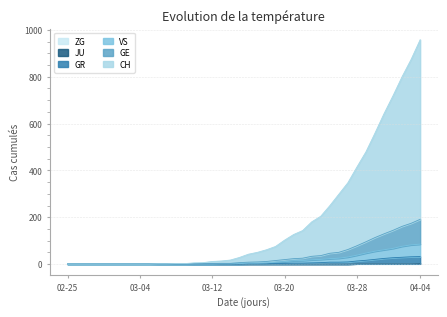

How many values in ZG are above zero?

8